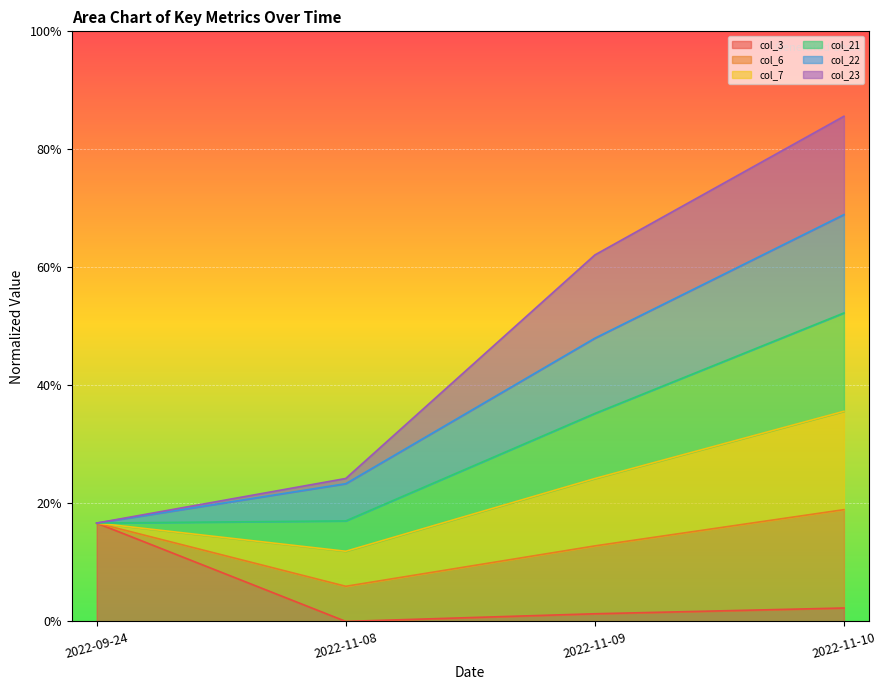

At which label does col_3 reach its peak?

2022-09-24